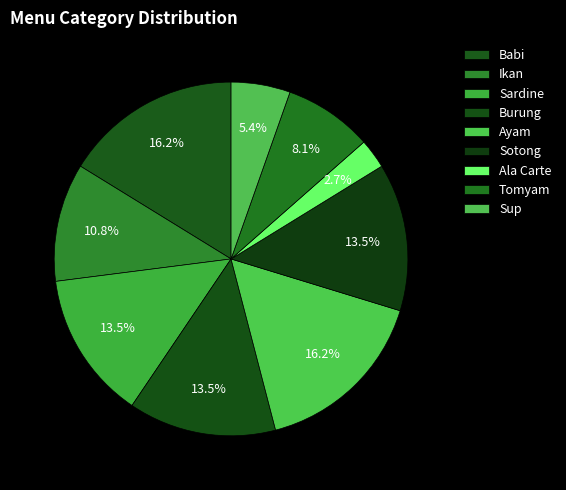

Count the number of slices in the pie.

9